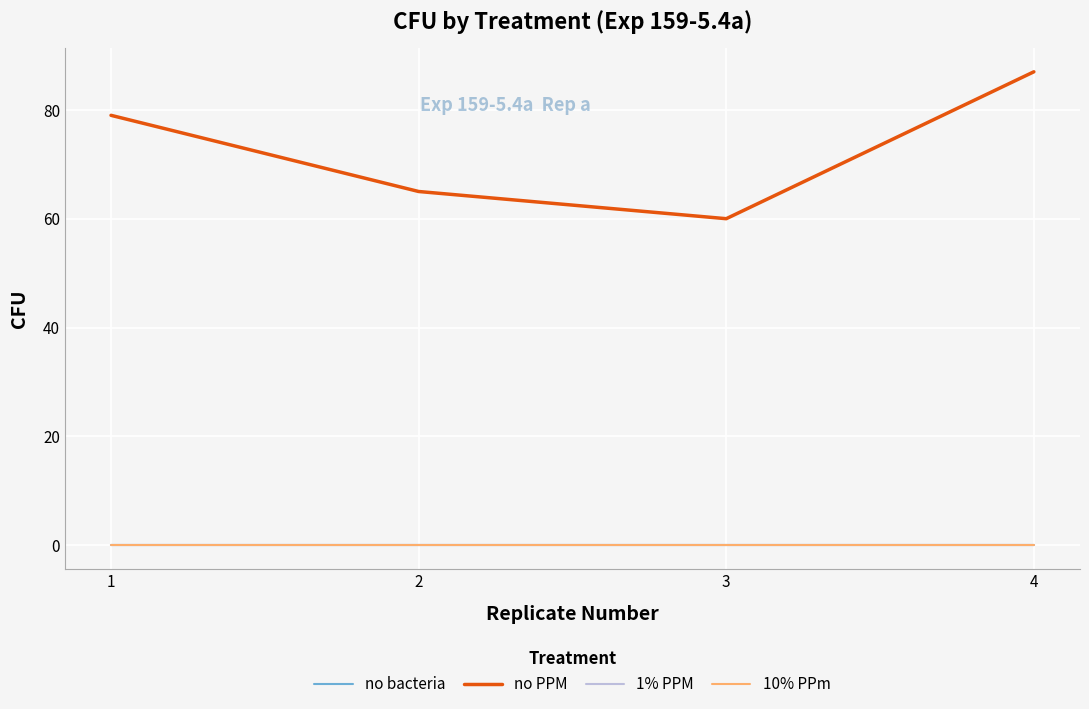

What is the difference between the highest and lowest values at 4?

87